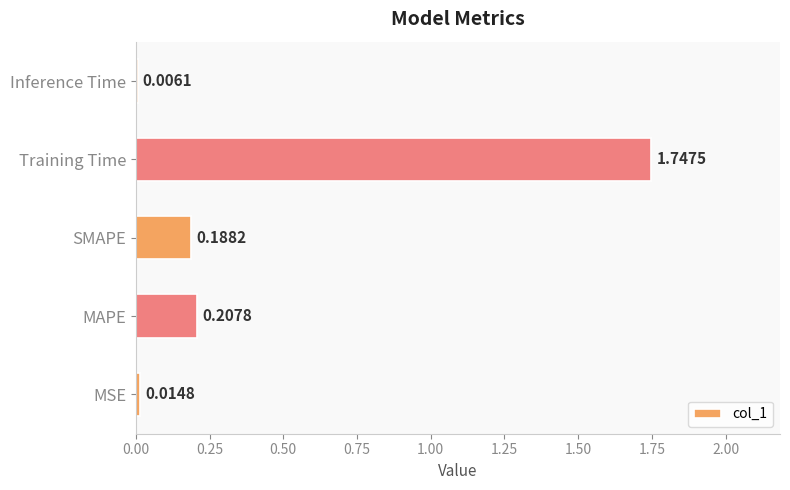

Does the chart contain stacked bars?

No